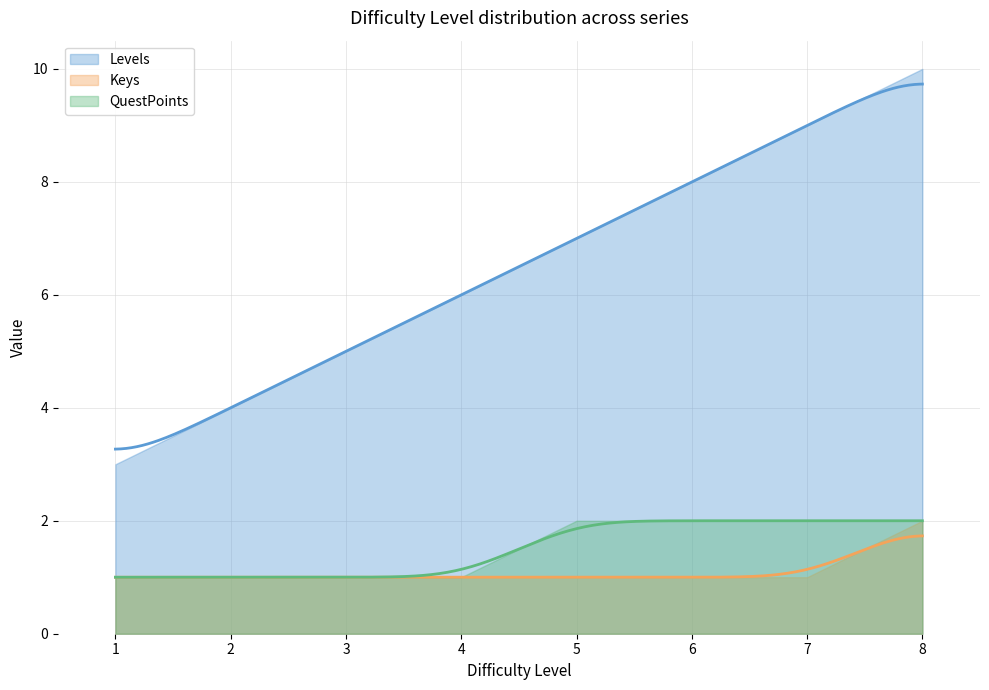

How many data points does each series have?

8